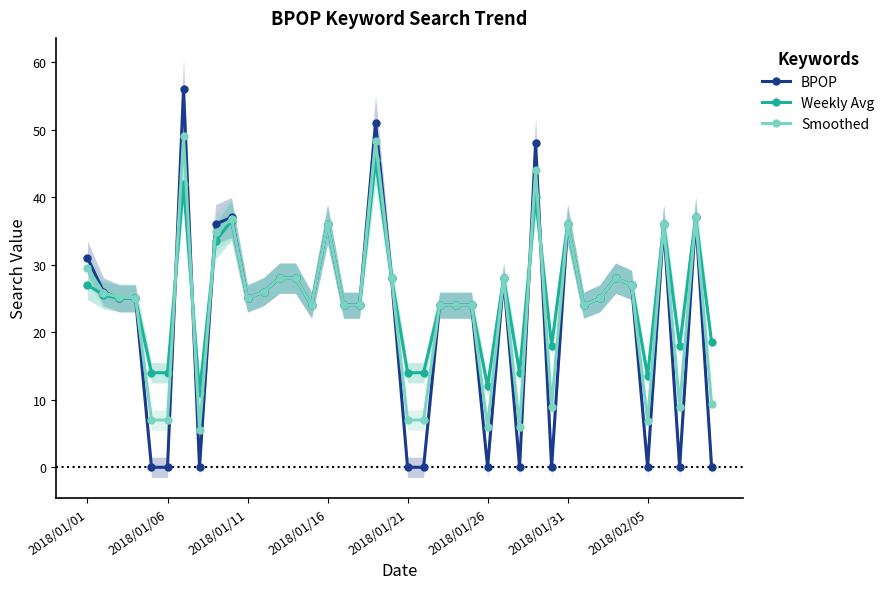

True or false: BPOP has more than 1 interior local peaks.

True